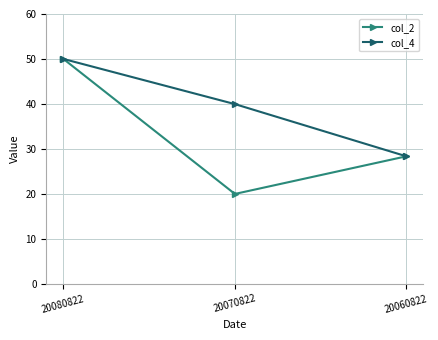

Where is col_4 nearest to the value 39?

20070822